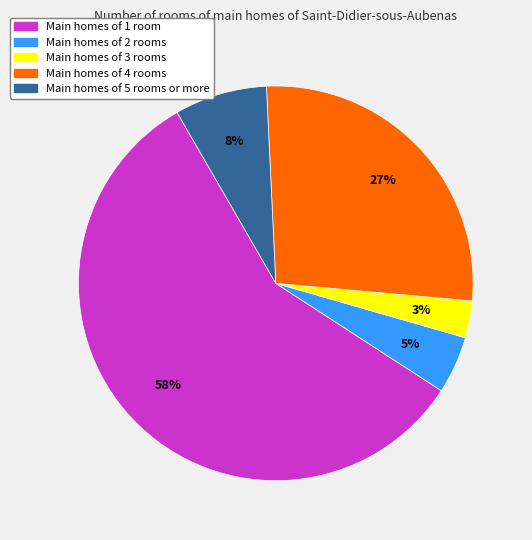

Is there a majority slice in this chart?

Yes